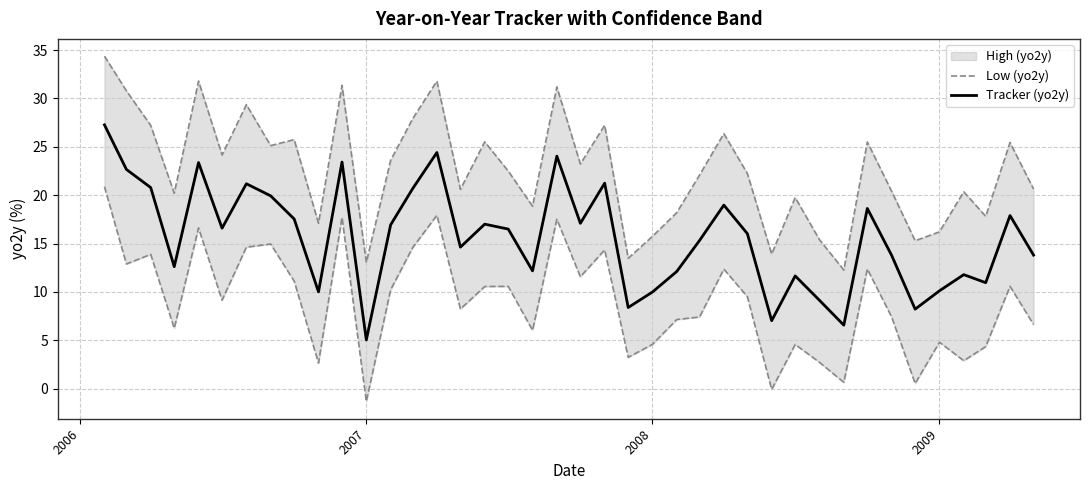

What is the difference between the second highest and second lowest values in the Tracker (yo2y) series?

17.8